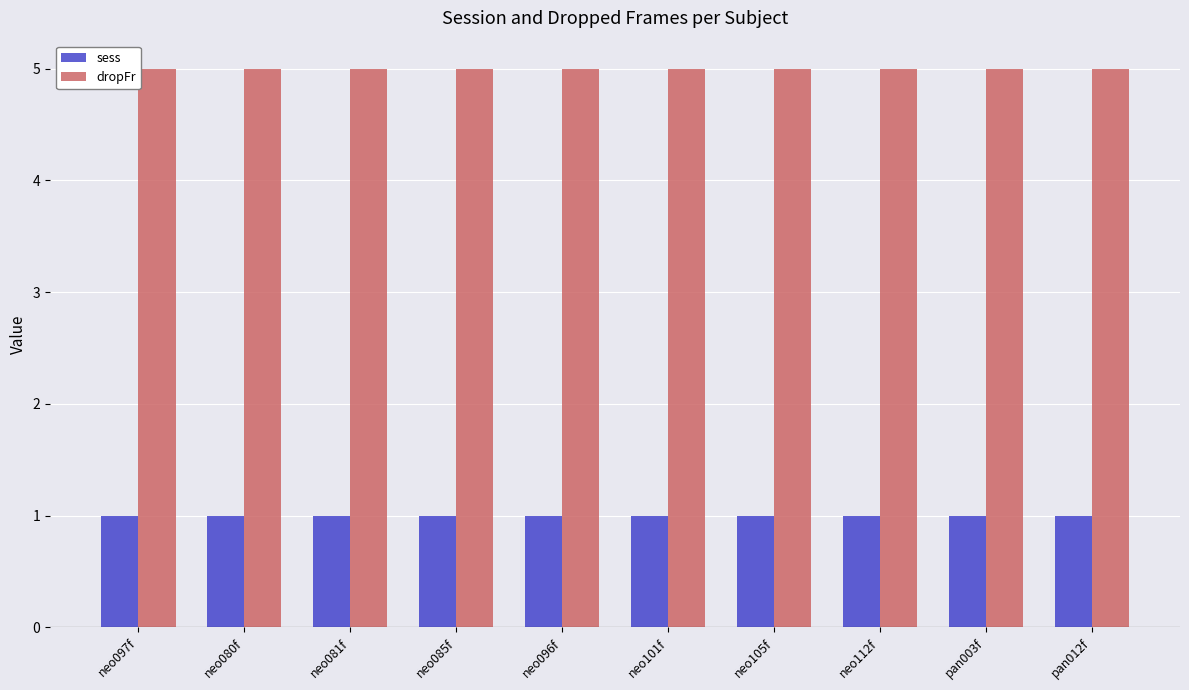

The dropFr series shows 5 at neo085f. True or false?

True